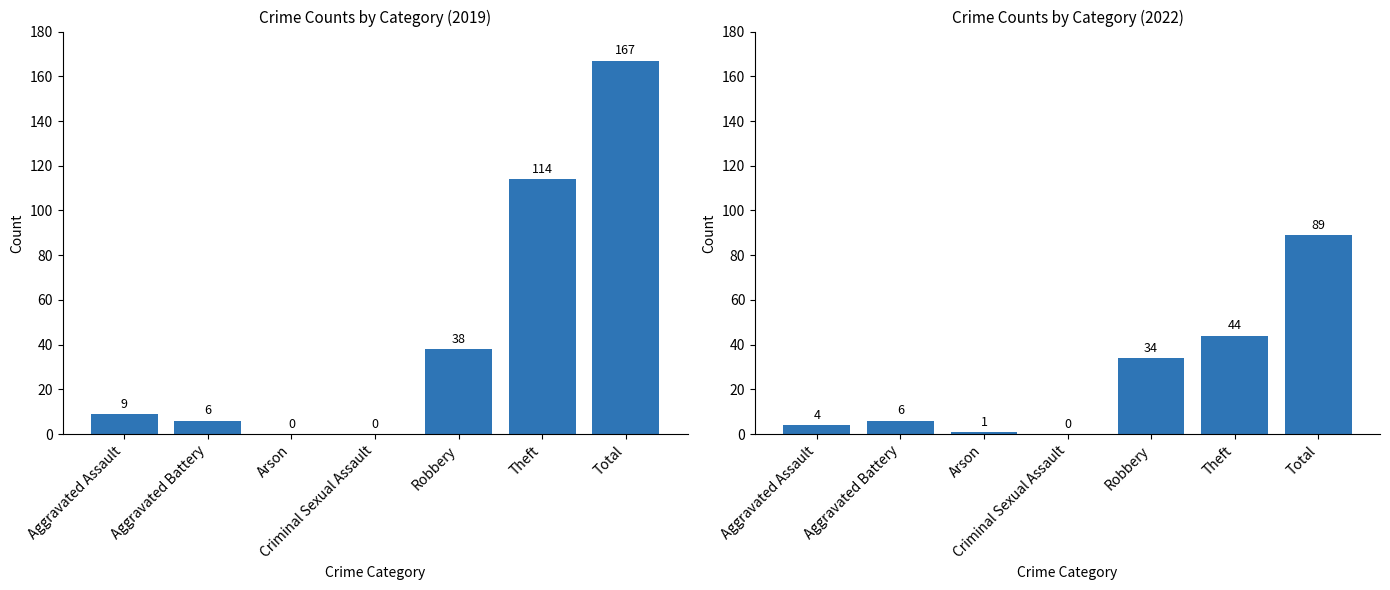

What is the sum of all 2022 values?

178